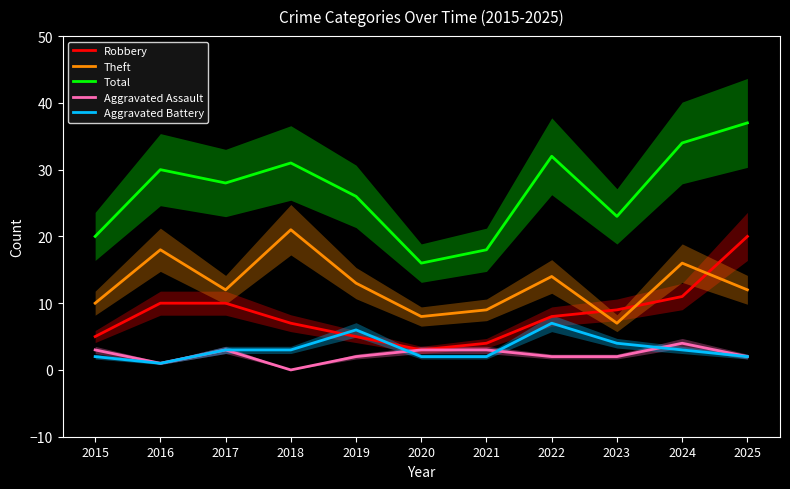

What are all the series names shown in the legend?

Robbery, Theft, Total, Aggravated Assault, Aggravated Battery